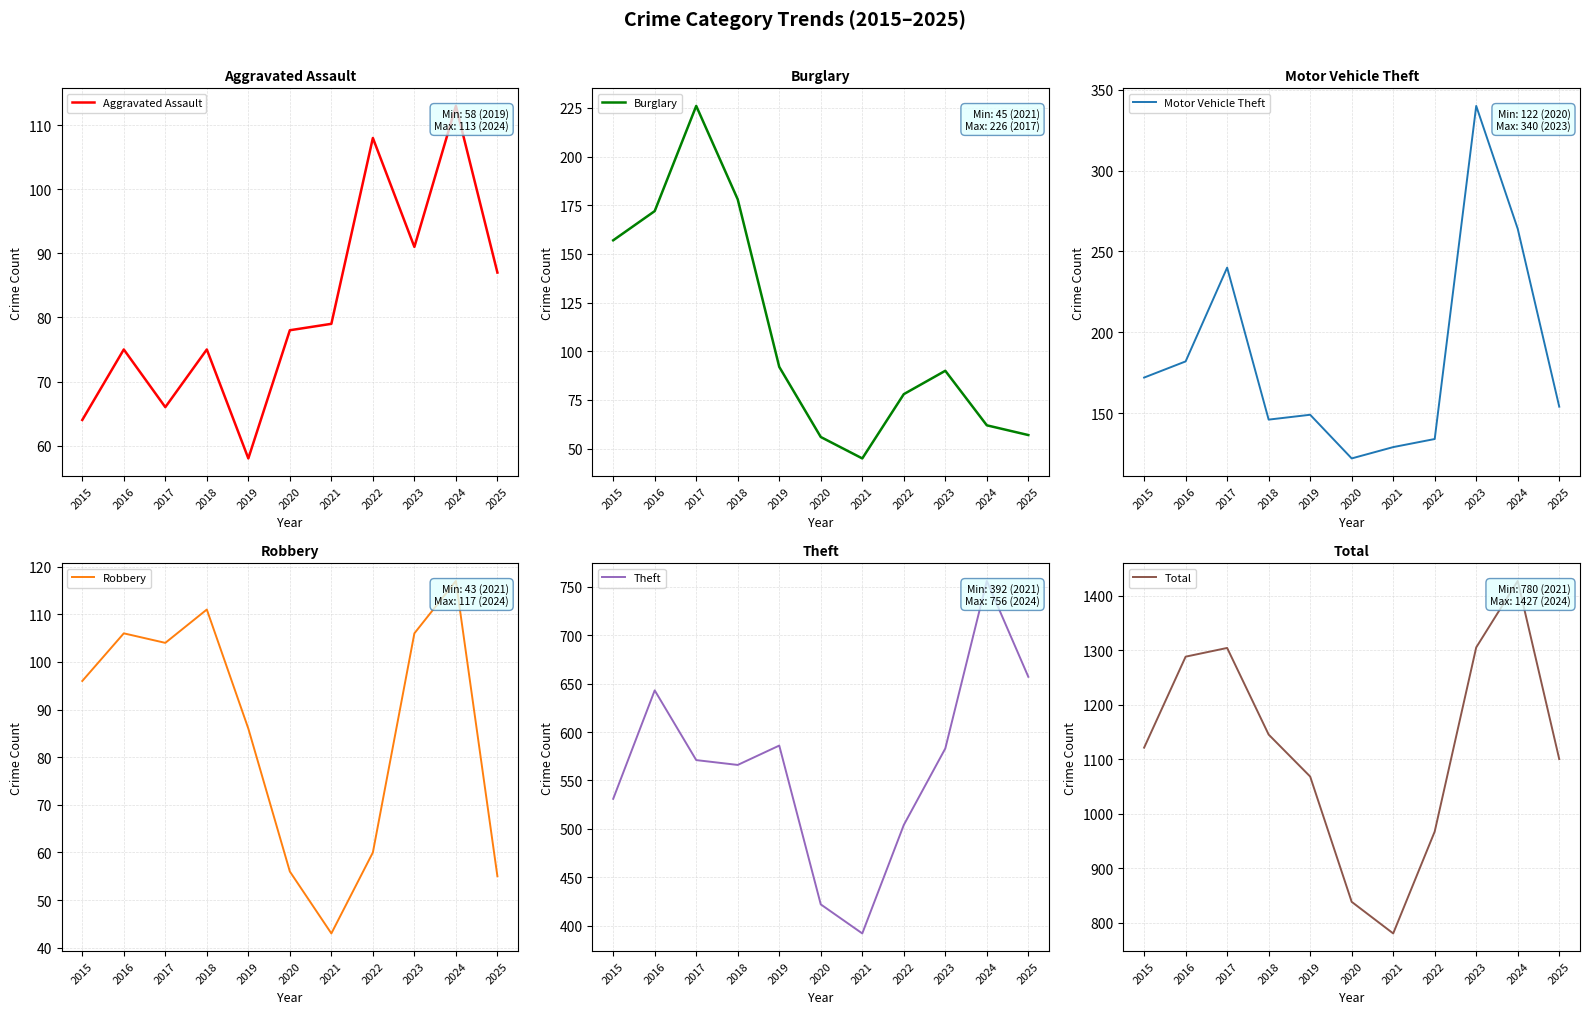

True or false: Total and Aggravated Assault cross at least once.

False